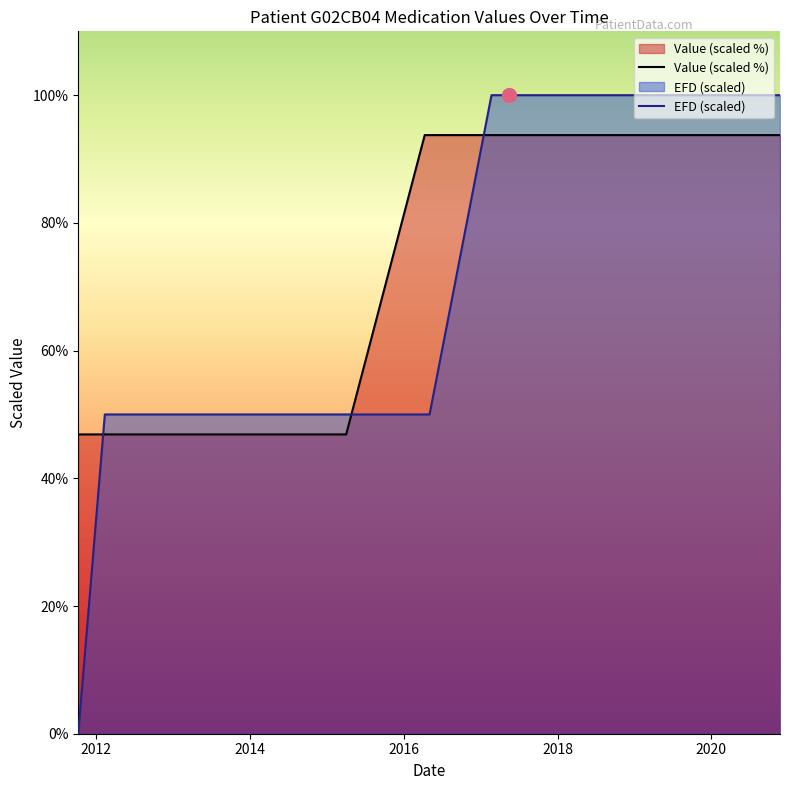

What is the difference between the highest and lowest values at 2016-04-10?

43.8